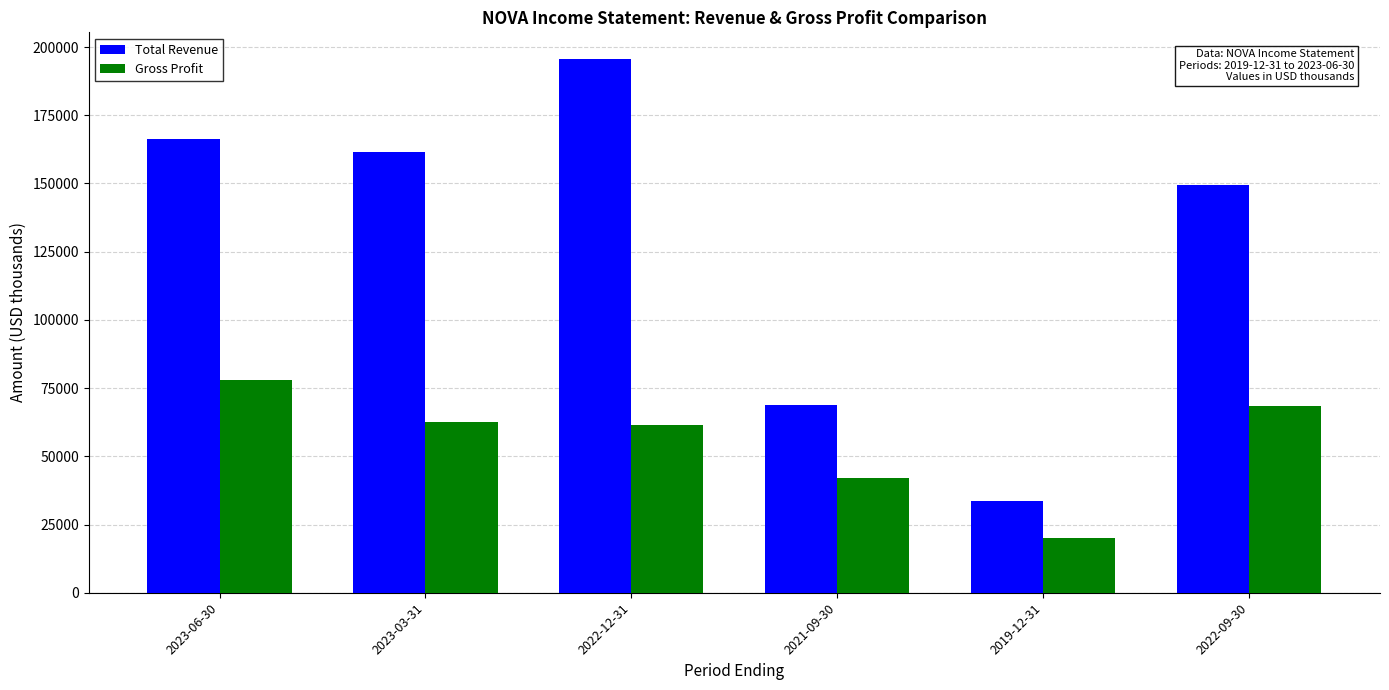

What is the sum of all Total Revenue values?

775600